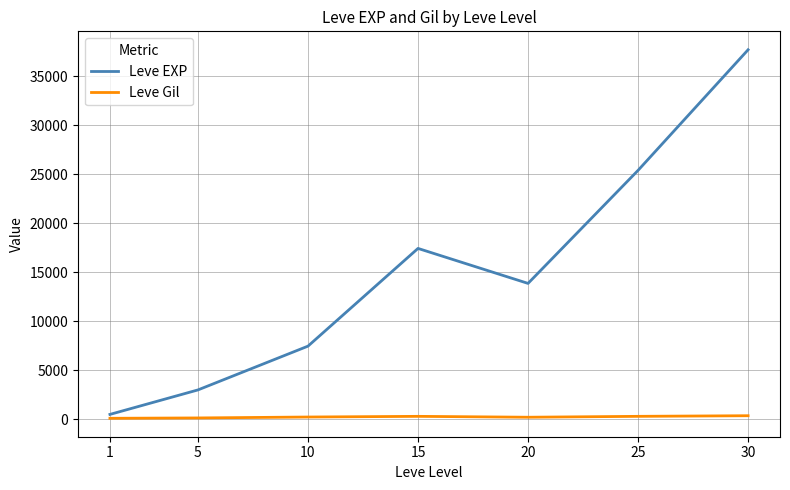

What is the sum of all Leve Gil values?

1725.6